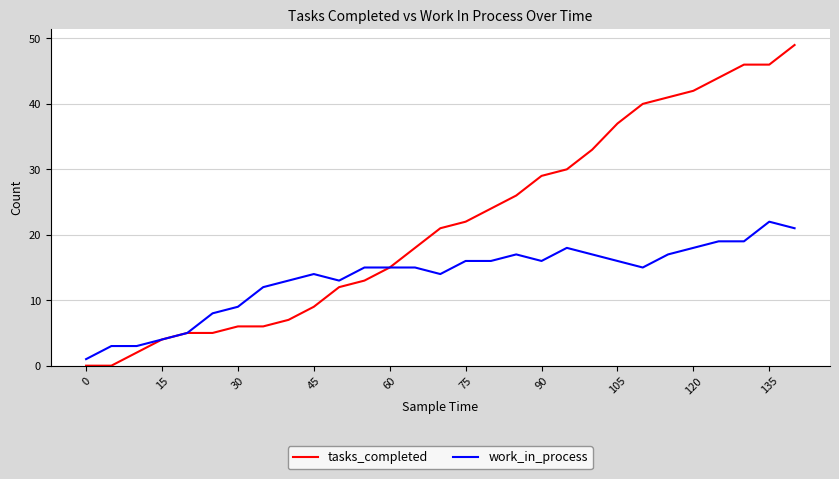

What is the highest value of the tasks_completed series?

49